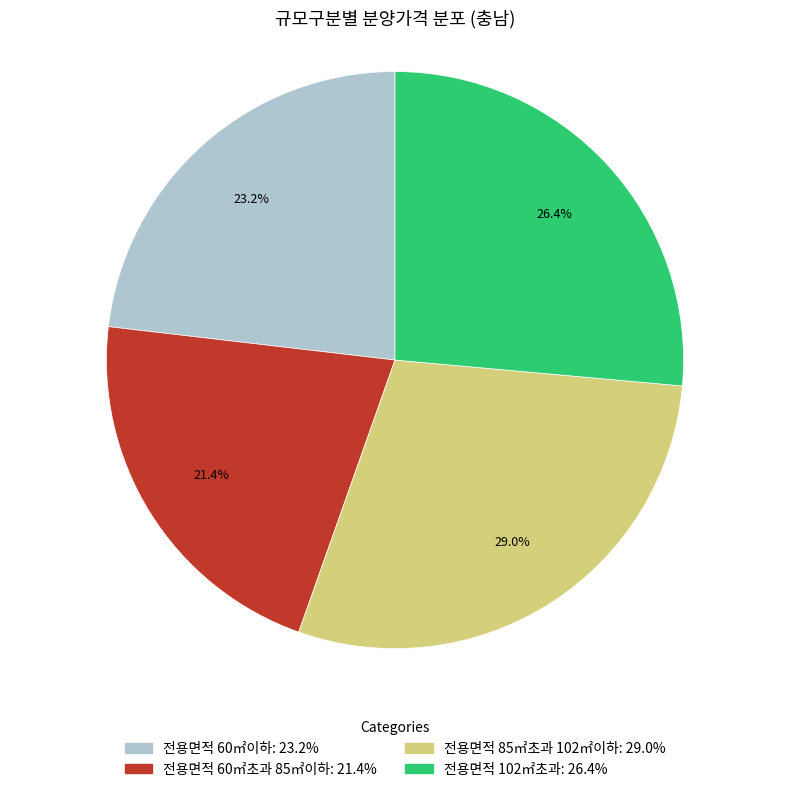

Approximately how many times larger is the value at 전용면적 60㎡이하 compared to 전용면적 102㎡초과?

0.9